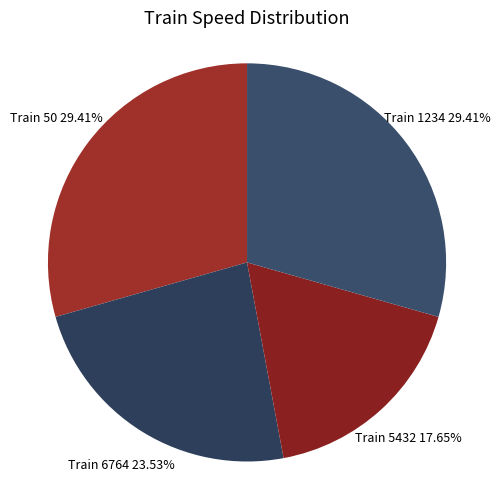

Does Train 50 29.41% represent more than half of the total?

No